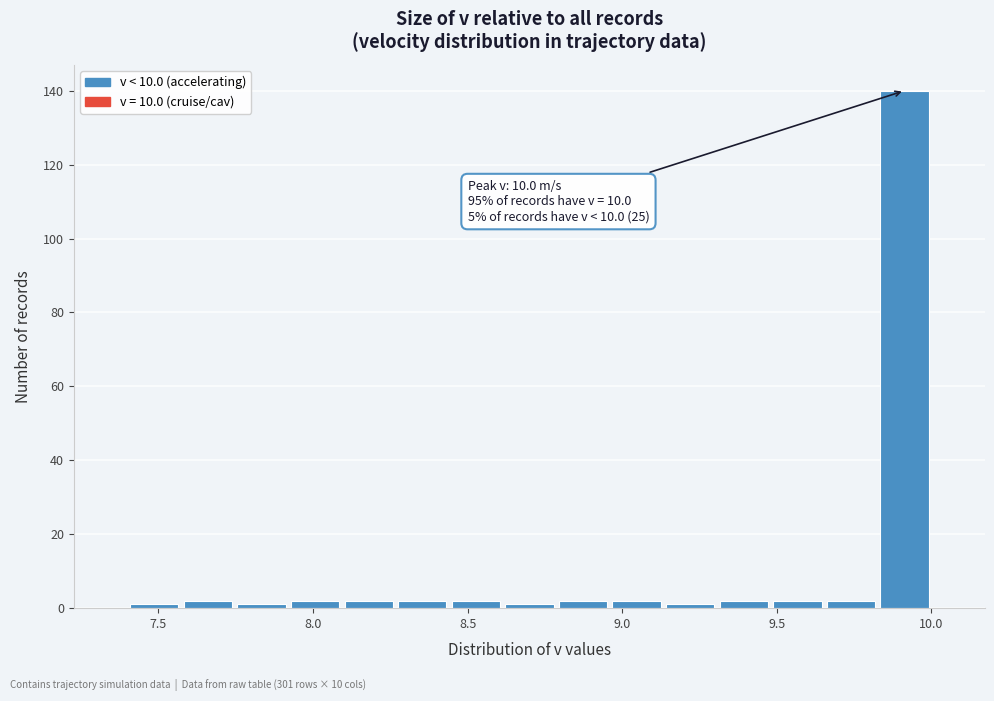

Read against the x-axis, roughly where is the centre of the tallest bar?

9.90